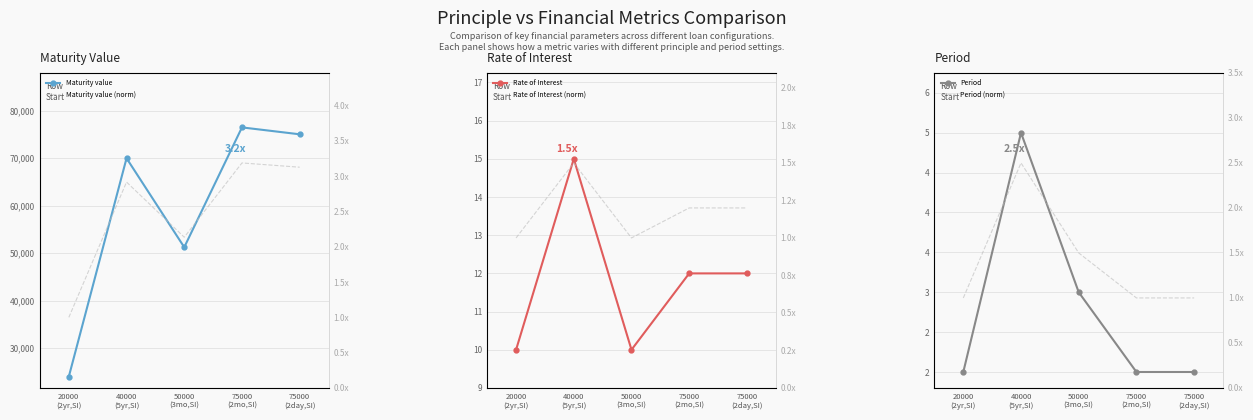

What is the sum of all Maturity value (norm) values?

12.4